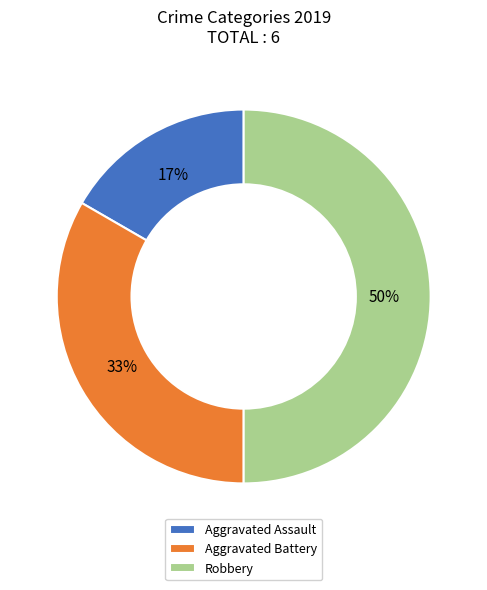

How many slices are in this pie chart?

3